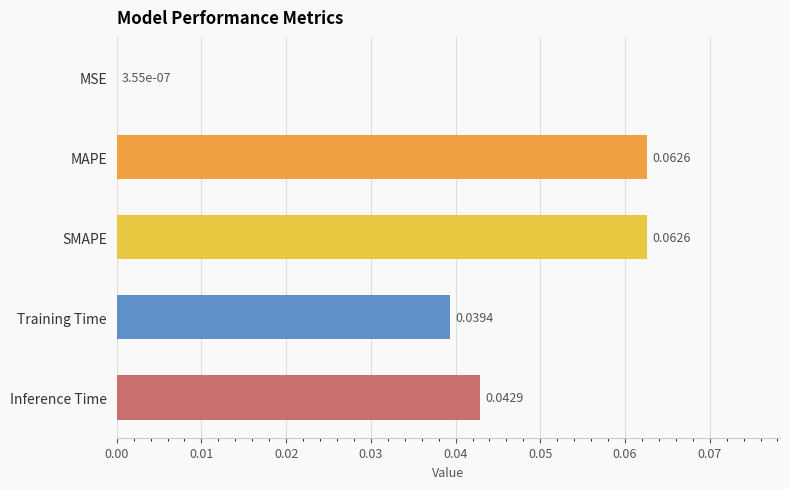

Where is the data nearest to the value 0?

MSE